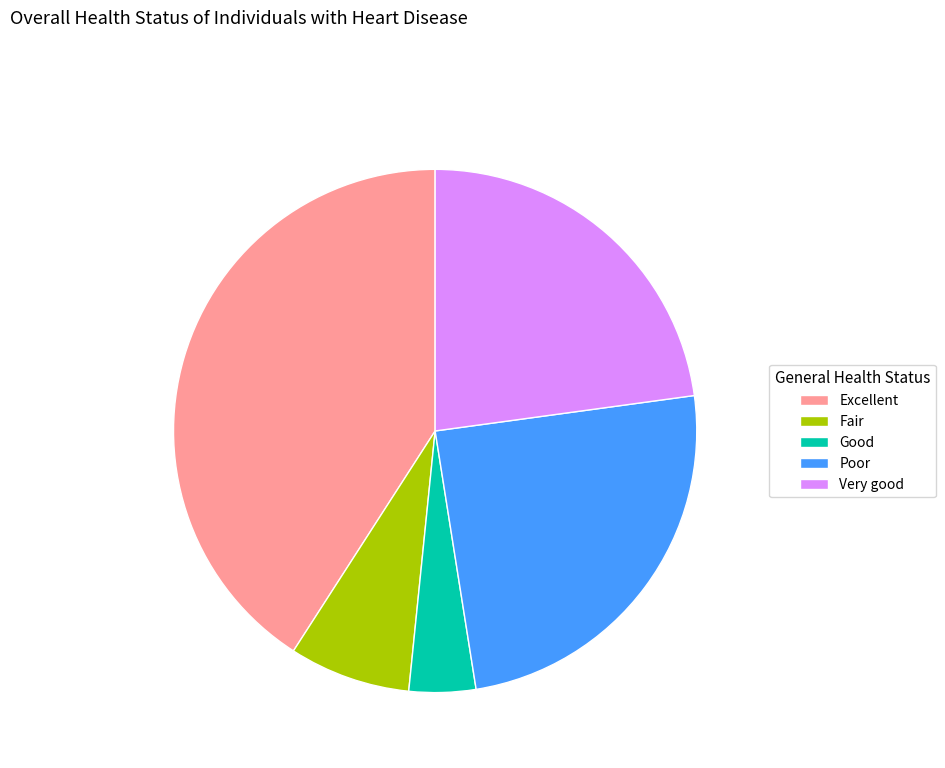

Which slice is the largest?

Excellent